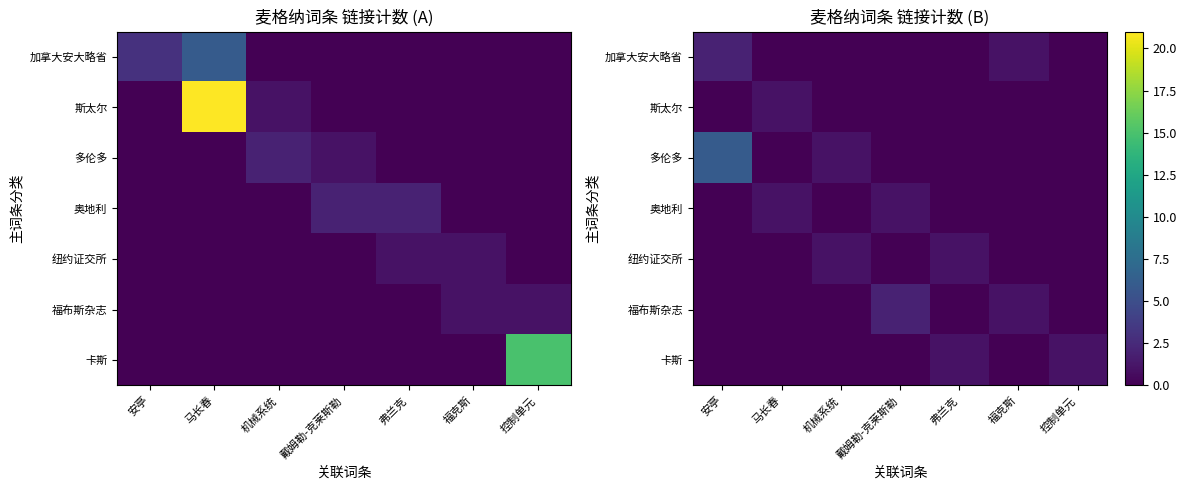

Is it true that 纽约证交所 equals 0 at 戴姆勒-克莱斯勒?

False